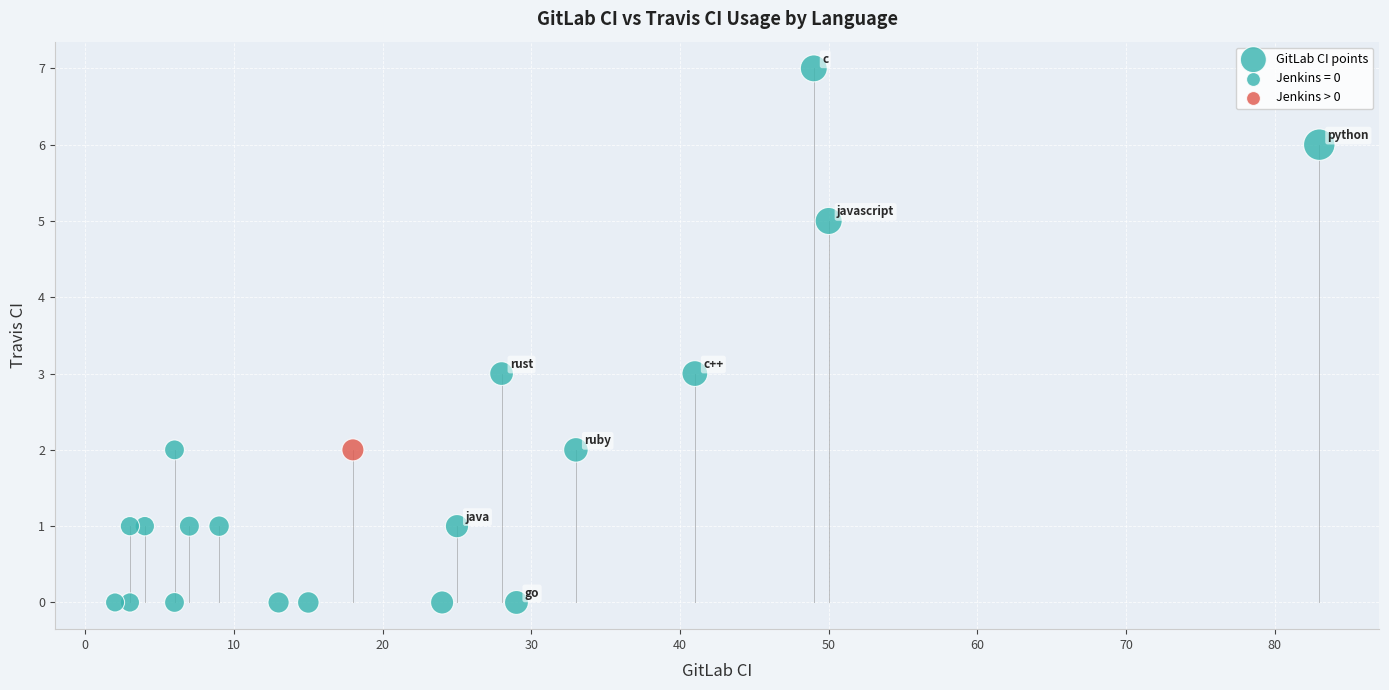

What is the range of X values (max minus min)?

81